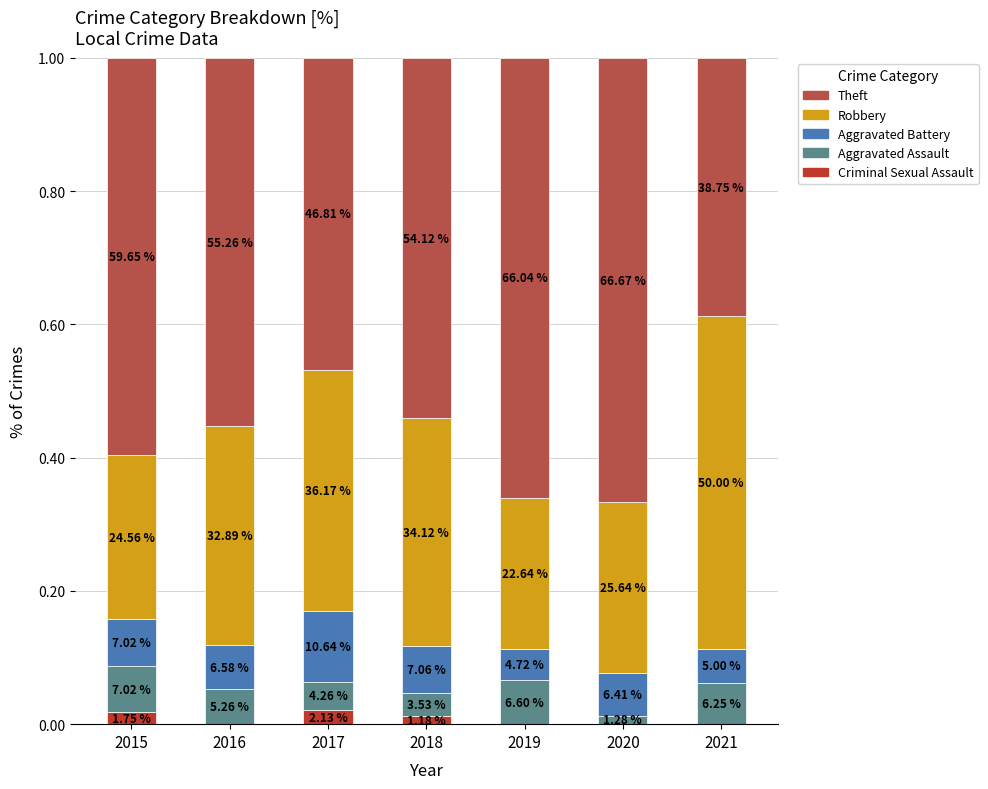

Are the bars horizontal?

No